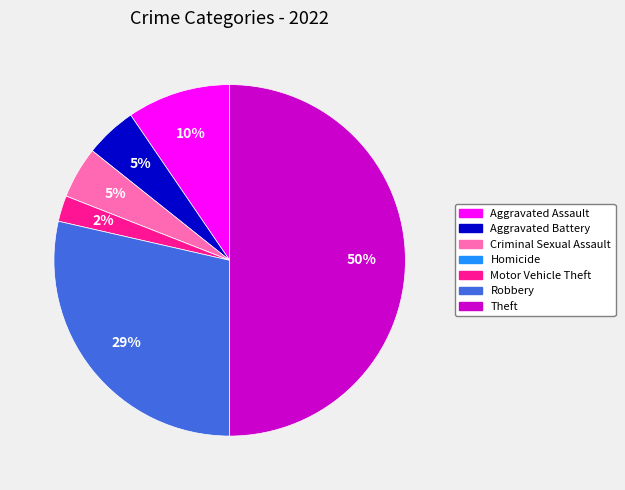

Do Aggravated Assault and Theft together represent more than half of the pie?

Yes